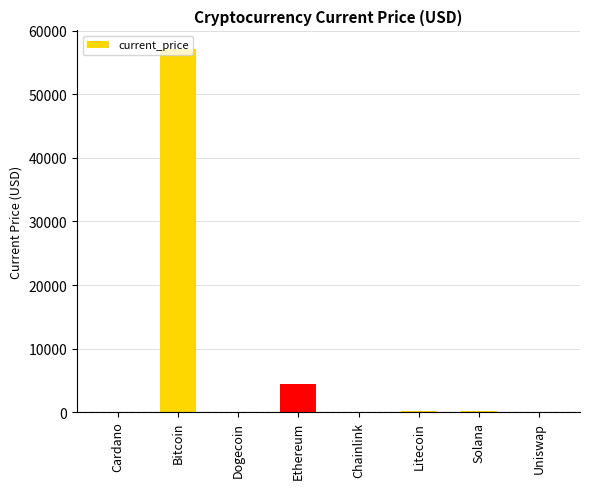

Read the value at Bitcoin.

57229.0